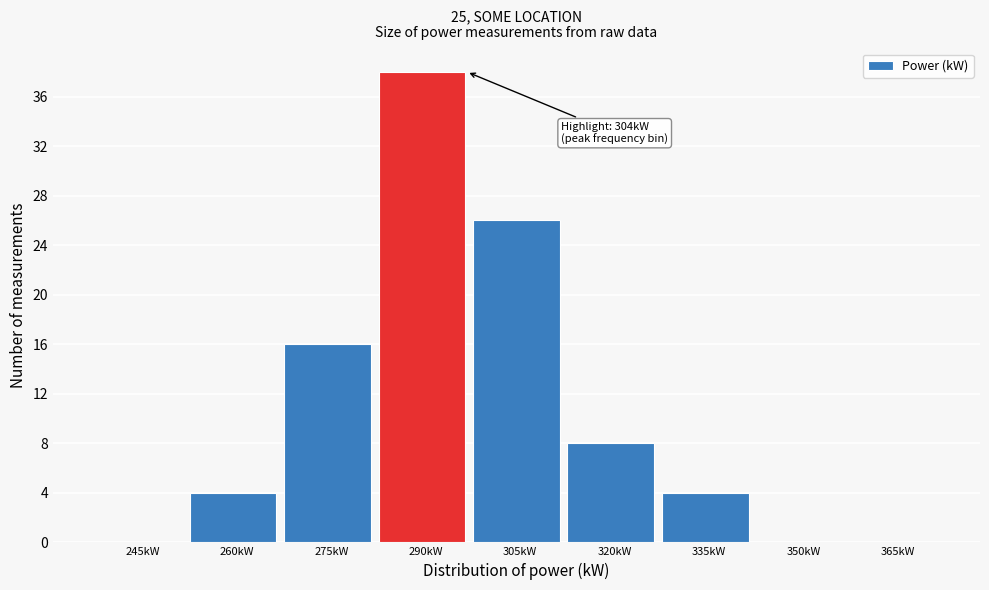

Reading left to right, extract all data points from this chart.

245kW=0	260kW=4	275kW=16	290kW=38	305kW=26	320kW=8	335kW=4	350kW=0	365kW=0